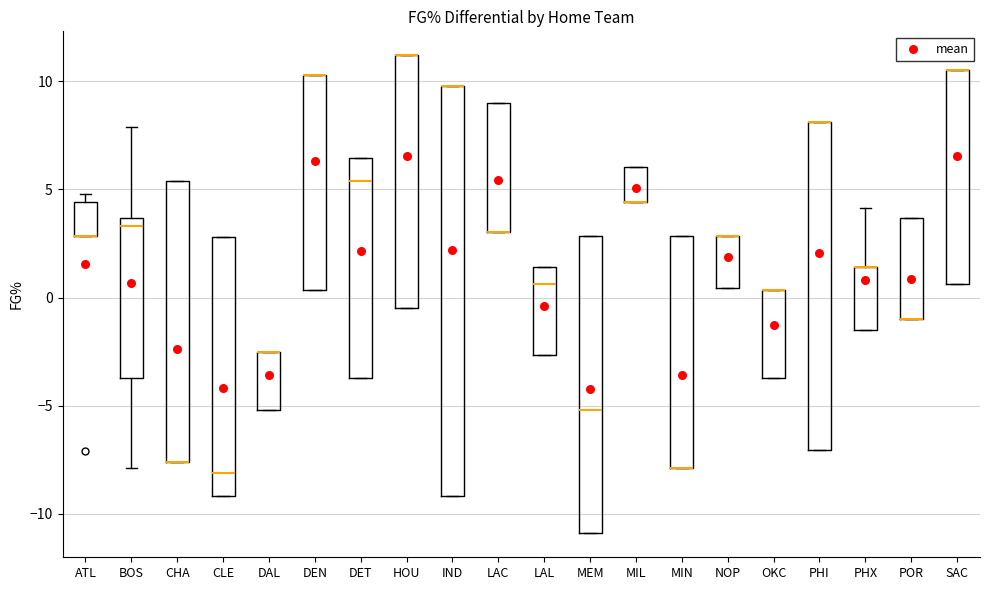

Reading left to right, transcribe this box plot: for each box, give where its median line is, the range the box spans, and where its two whiskers end, as read against the y-axis. The values are not printed on the chart, so give them approximately, as read against the axis.

ATL: median 3.0 (drawn on the box's lower edge), box 3.0 to 4.5, whiskers 3.0 to 5.0
BOS: median 3.5 (just below the box's upper edge), box -3.5 to 3.5, whiskers -8.0 to 8.0
CHA: median -7.5 (drawn on the box's lower edge), box -7.5 to 5.5, whiskers -7.5 to 5.5
CLE: median -8.0, box -9.0 to 3.0, whiskers -9.0 to 3.0
DAL: median -2.5 (drawn on the box's upper edge), box -5.0 to -2.5, whiskers -5.0 to -2.5
DEN: median 10.5 (drawn on the box's upper edge), box 0.5 to 10.5, whiskers 0.5 to 10.5
DET: median 5.5, box -3.5 to 6.5, whiskers -3.5 to 6.5
HOU: median 11.0 (drawn on the box's upper edge), box -0.5 to 11.0, whiskers -0.5 to 11.0
IND: median 10.0 (drawn on the box's upper edge), box -9.0 to 10.0, whiskers -9.0 to 10.0
LAC: median 3.0 (drawn on the box's lower edge), box 3.0 to 9.0, whiskers 3.0 to 9.0
LAL: median 0.5, box -2.5 to 1.5, whiskers -2.5 to 1.5
MEM: median -5.0, box -11.0 to 3.0, whiskers -11.0 to 3.0
MIL: median 4.5 (drawn on the box's lower edge), box 4.5 to 6.0, whiskers 4.5 to 6.0
MIN: median -8.0 (drawn on the box's lower edge), box -8.0 to 3.0, whiskers -8.0 to 3.0
NOP: median 3.0 (drawn on the box's upper edge), box 0.5 to 3.0, whiskers 0.5 to 3.0
OKC: median 0.5 (drawn on the box's upper edge), box -3.5 to 0.5, whiskers -3.5 to 0.5
PHI: median 8.0 (drawn on the box's upper edge), box -7.0 to 8.0, whiskers -7.0 to 8.0
PHX: median 1.5 (drawn on the box's upper edge), box -1.5 to 1.5, whiskers -1.5 to 4.0
POR: median -1.0 (drawn on the box's lower edge), box -1.0 to 3.5, whiskers -1.0 to 3.5
SAC: median 10.5 (drawn on the box's upper edge), box 0.5 to 10.5, whiskers 0.5 to 10.5